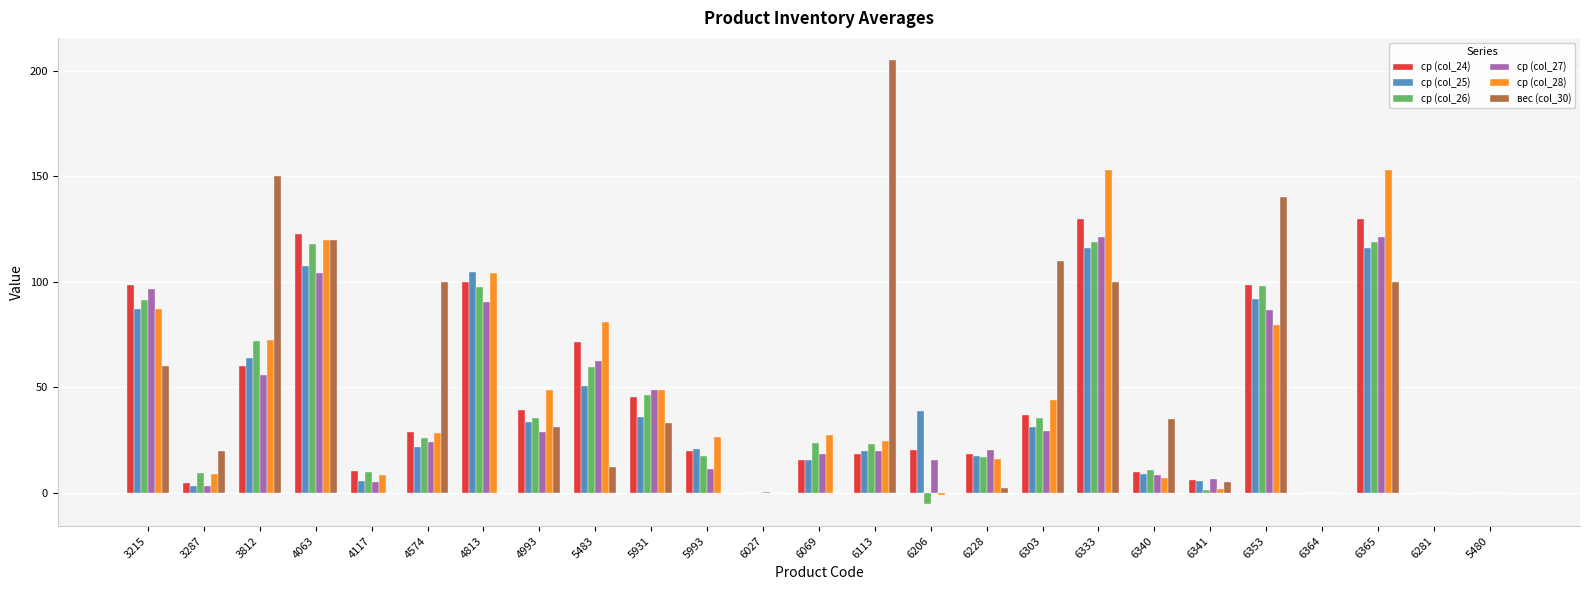

Is the value of ср (col_25) at 4813 greater than the value of ср (col_26) at 6027?

Yes